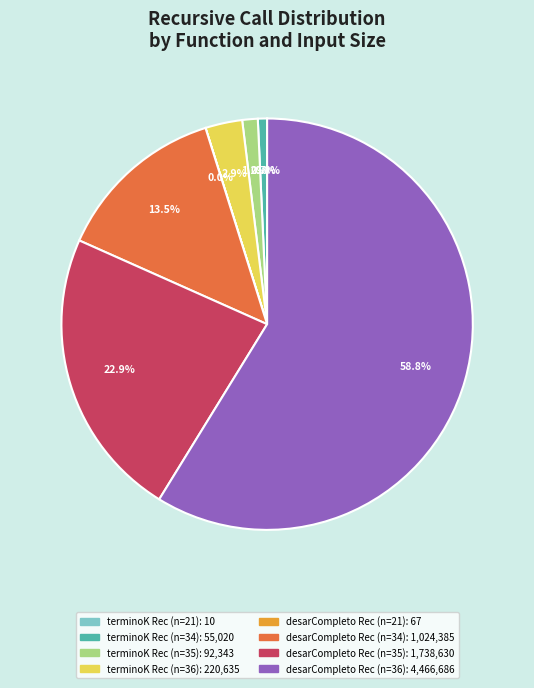

Is there a majority slice in this chart?

Yes